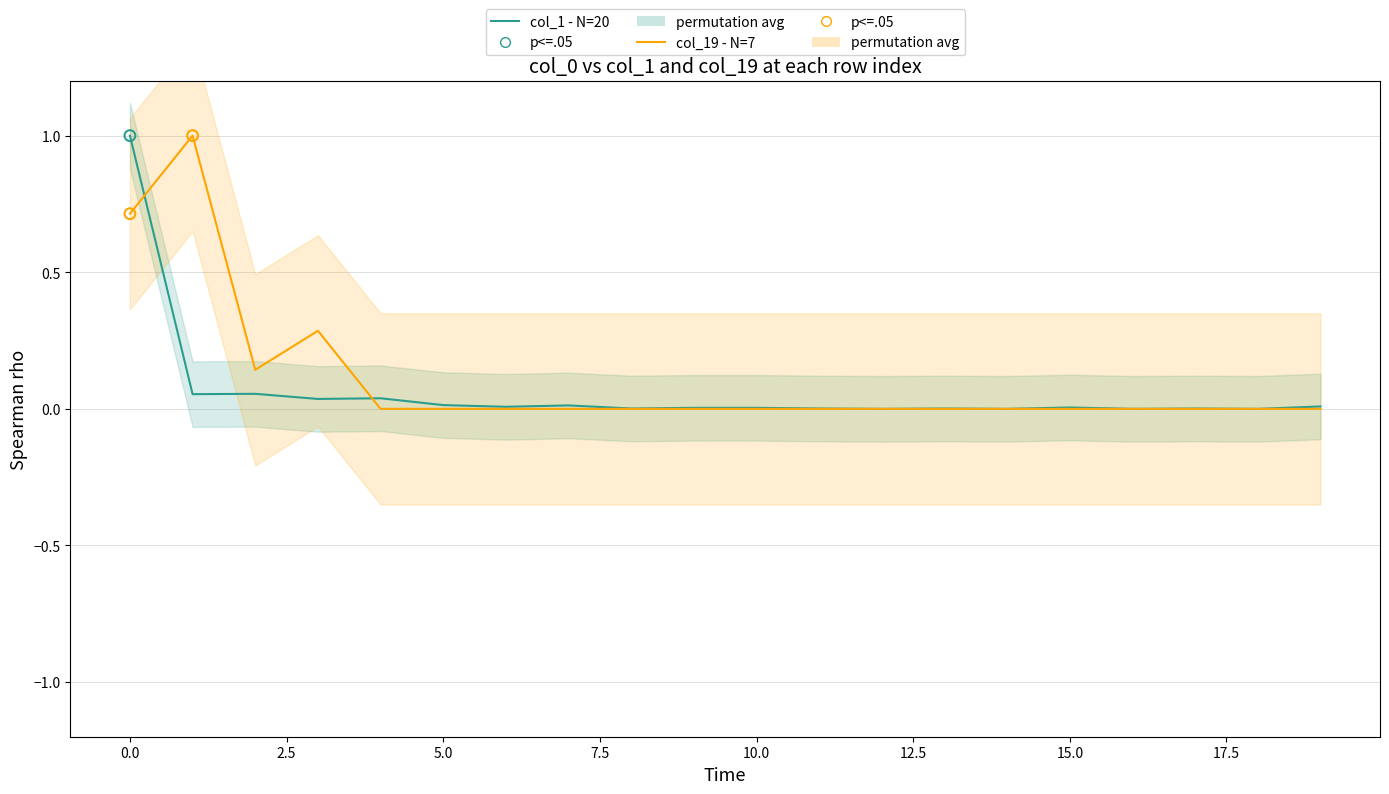

Which series reaches the maximum Y coordinate?

col_1 - N=20